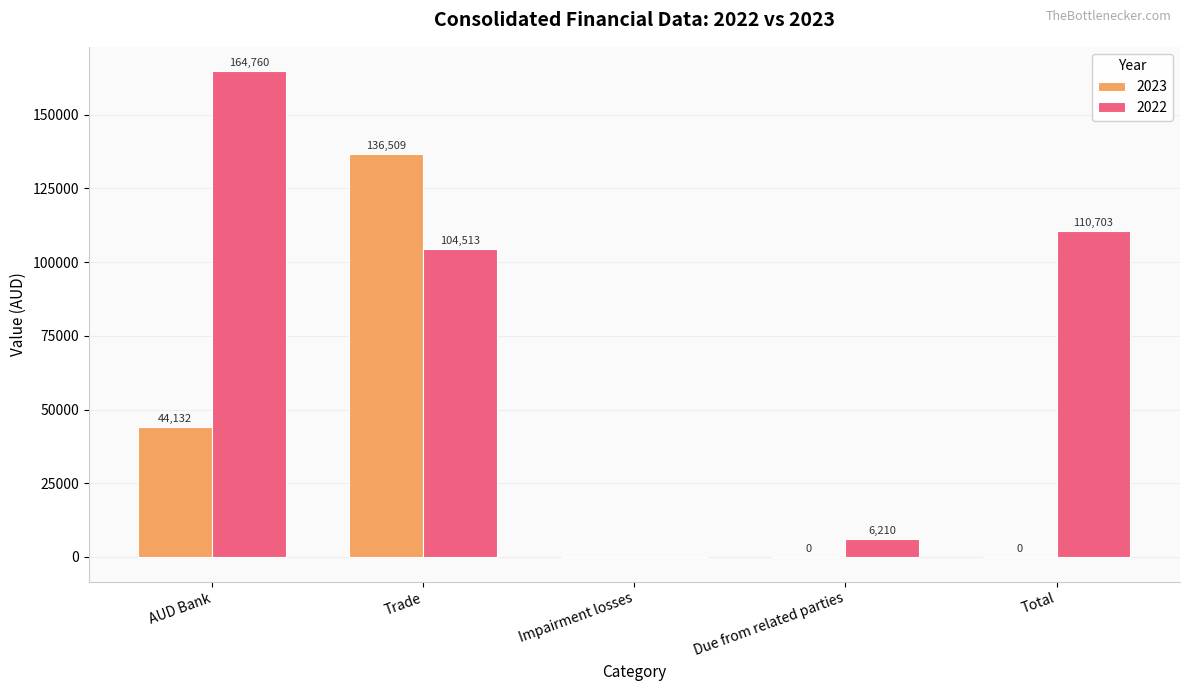

Are the bars horizontal?

No